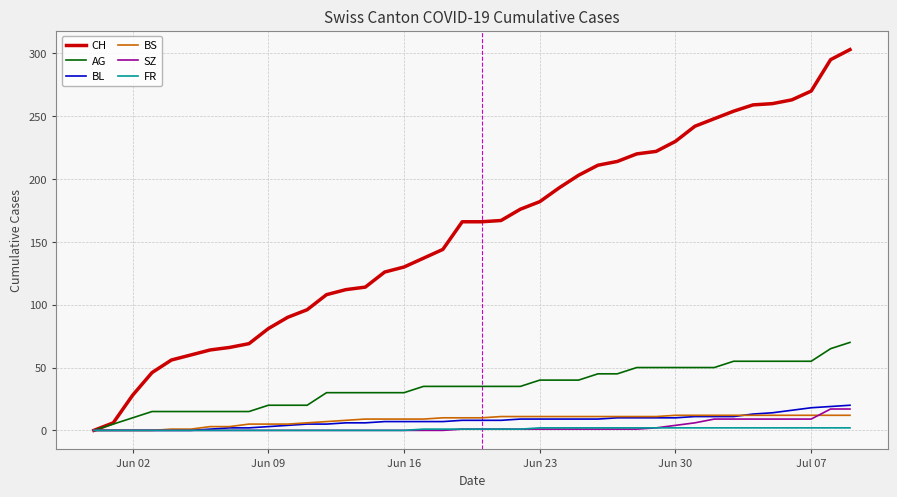

Does the chart display data point markers on the line(s)?

No